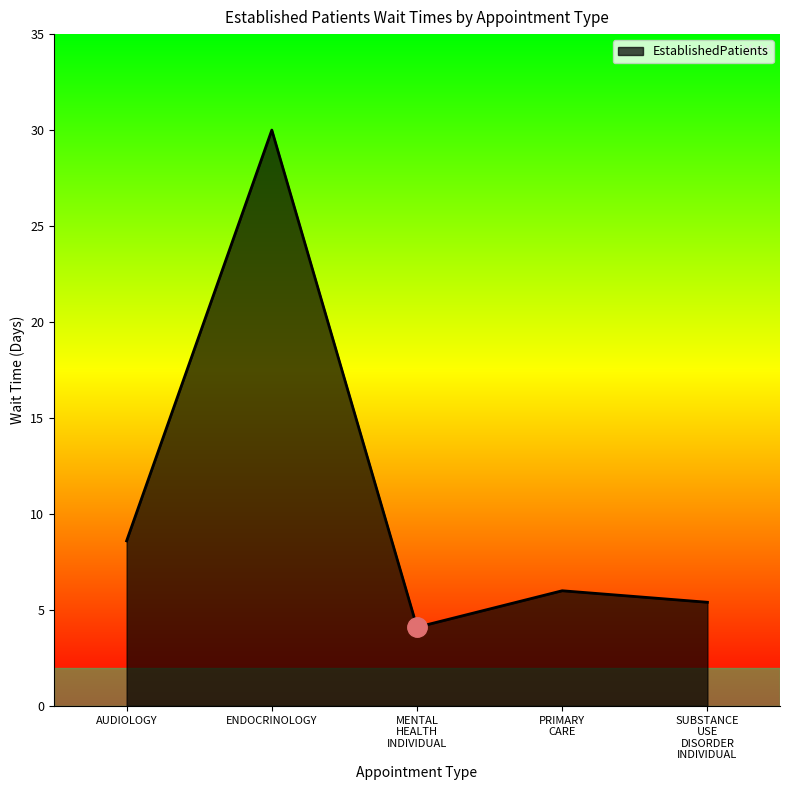

What is the average value?

10.8